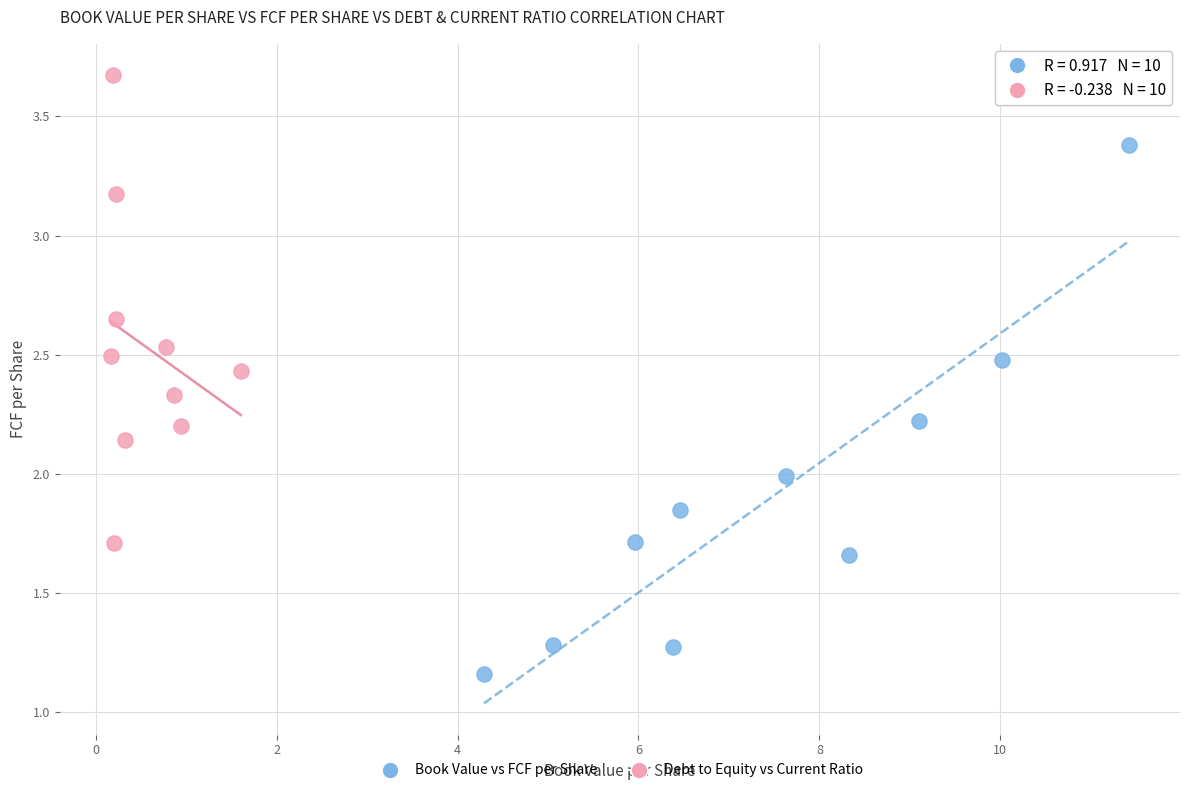

Which series reaches the minimum Y coordinate?

Book Value vs FCF per Share